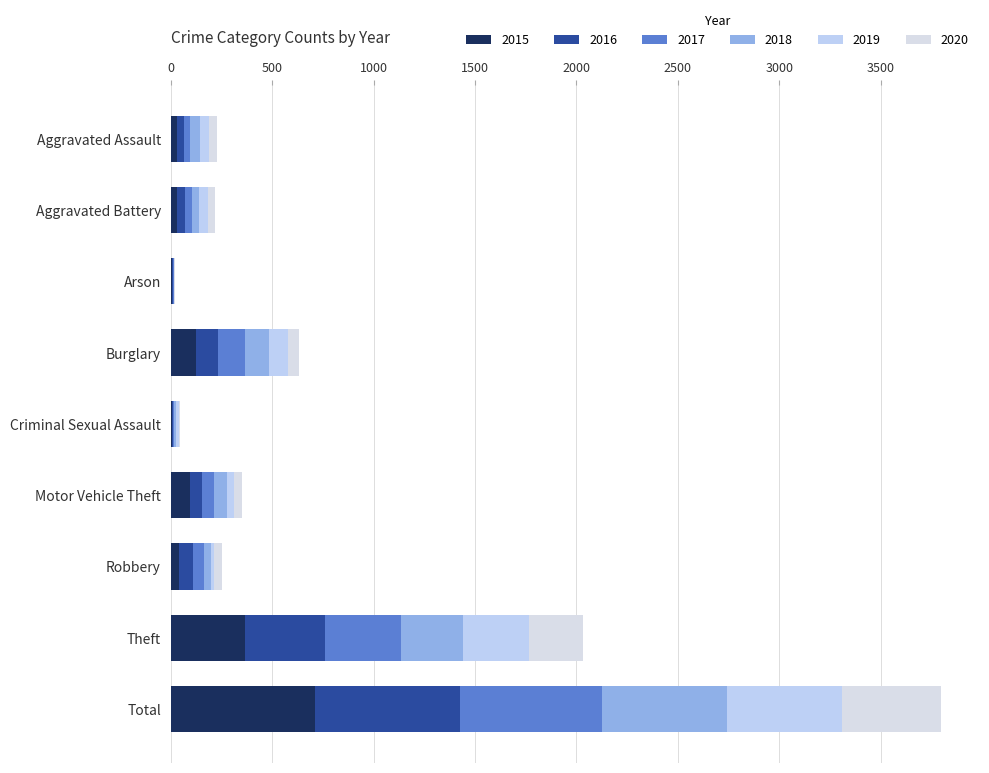

How many categories are shown in the chart?

9